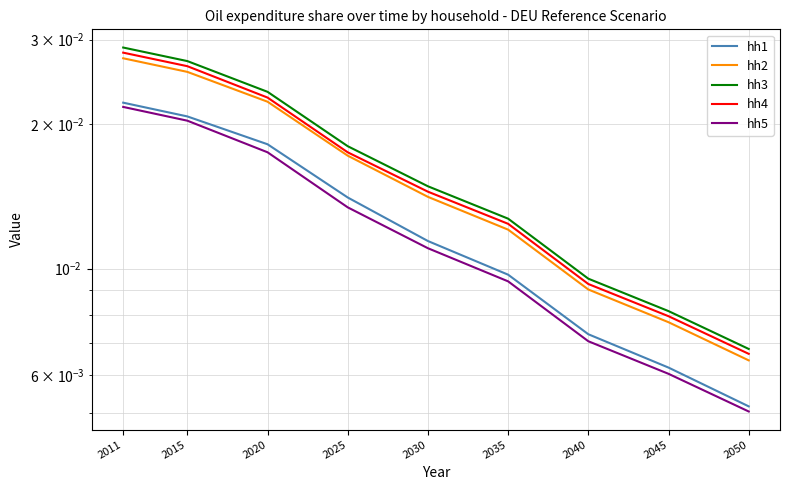

Which has a higher value, 2035 or 2045?

2035